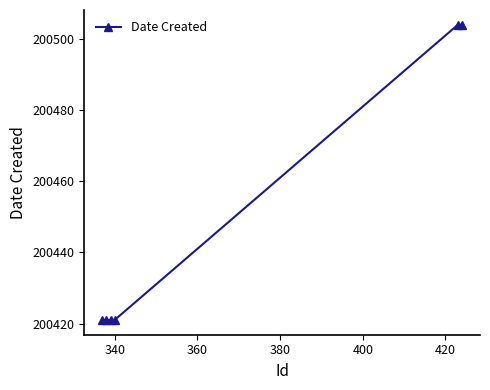

What is the sum of all values?

1202692